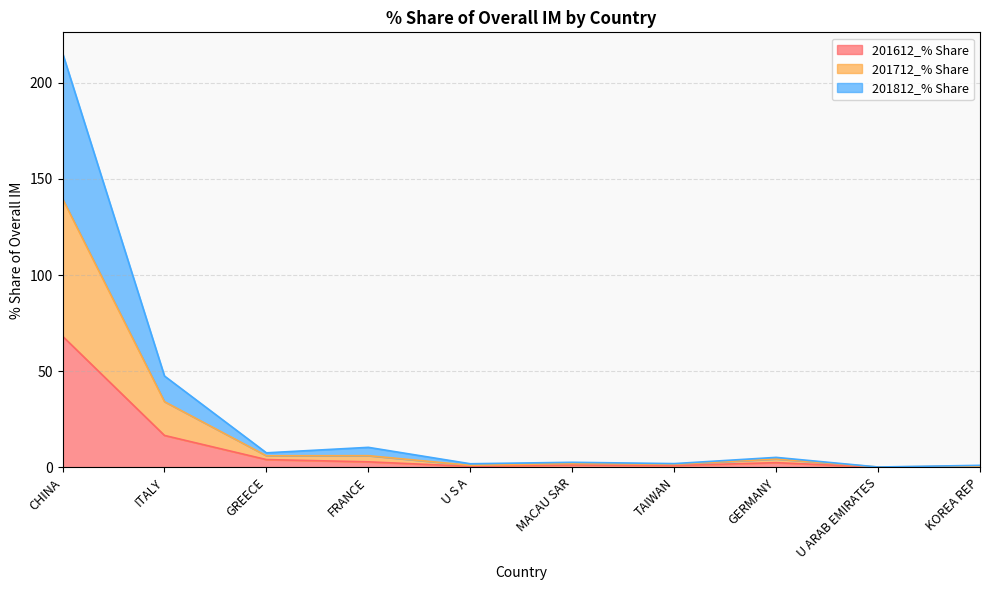

Rank the categories by 201812_% Share value from highest to lowest.

CHINA, ITALY, FRANCE, GREECE, GERMANY, MACAU SAR, TAIWAN, U S A, KOREA REP, U ARAB EMIRATES